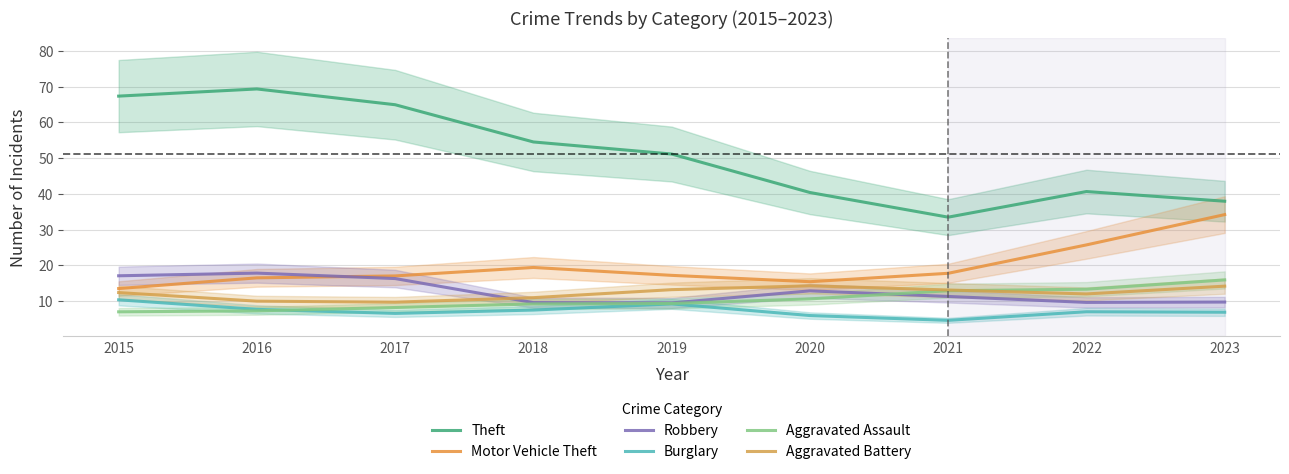

Reading left to right, list all the values displayed in this chart.

Theft: 67.4	69.4	65.0	54.5	51.2	40.4	33.5	40.7	38.0
Motor Vehicle Theft: 13.5	16.5	17.1	19.4	17.2	15.4	17.8	25.7	34.2
Robbery: 17.1	17.9	16.3	9.6	9.5	12.9	11.3	9.7	9.8
Burglary: 10.4	7.7	6.6	7.5	9.2	6.0	4.6	7.0	6.9
Aggravated Assault: 7.0	7.3	8.2	9.2	9.4	10.6	12.9	13.3	15.9
Aggravated Battery: 12.4	10.0	9.7	11.0	13.2	14.3	13.1	12.0	14.2